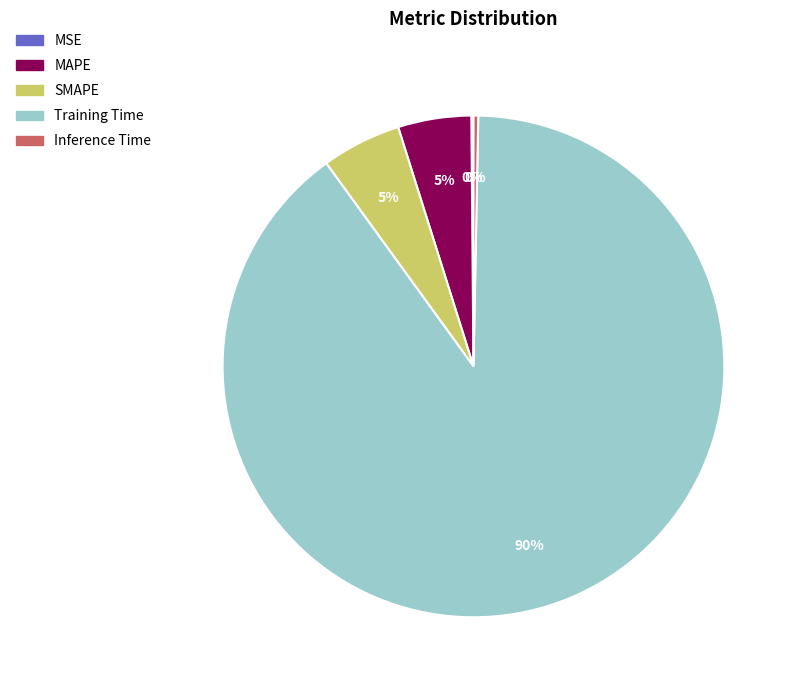

To the nearest percent, what is the difference between the largest and smallest slice percentages?

90%